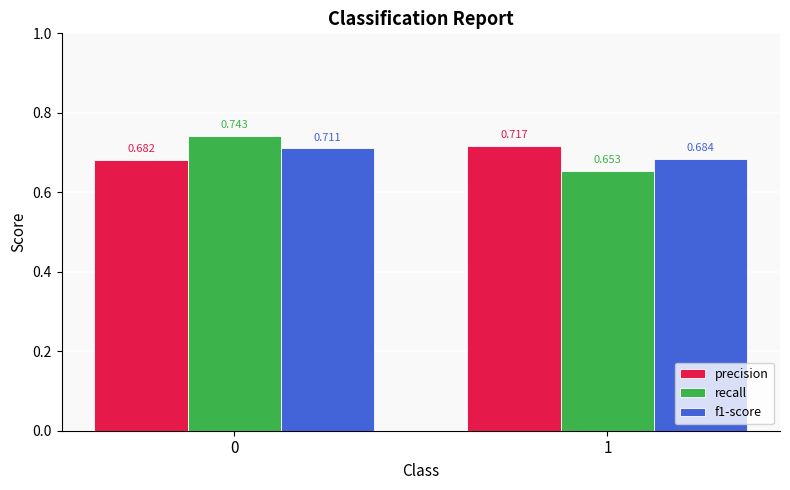

What is the sum of all f1-score values?

1.4